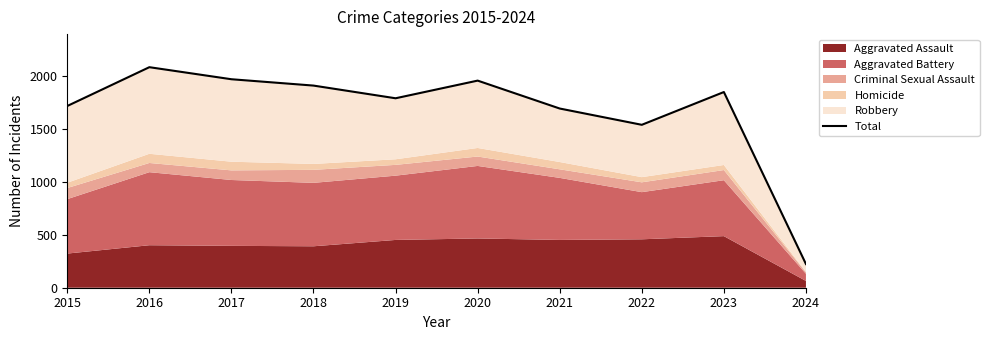

What is the ratio of the value at 2021 to the value at 2015?

1.0